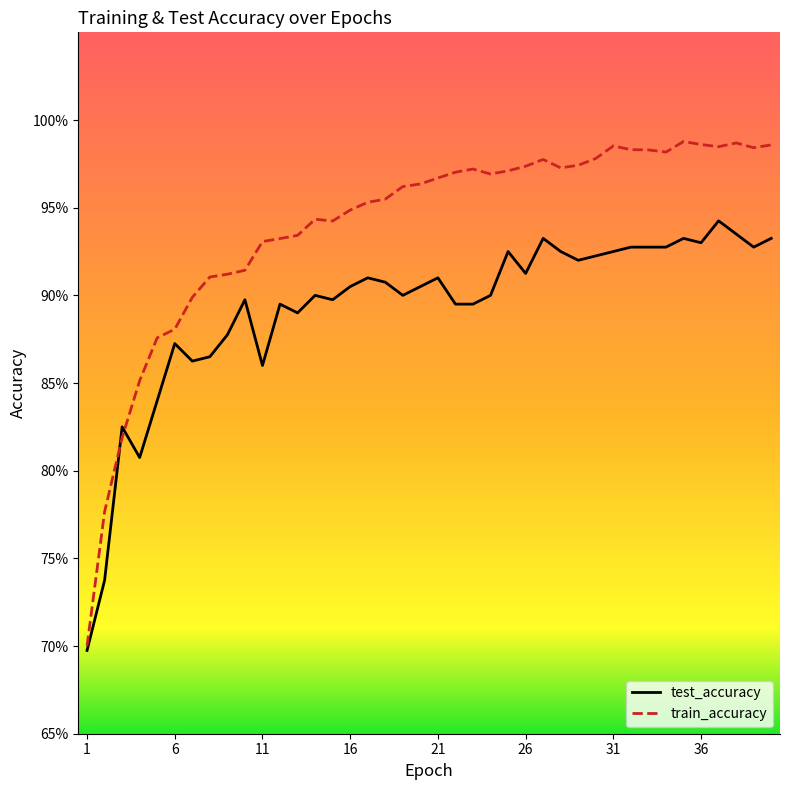

The value of train_accuracy at 2 is 0.8. True or false?

True